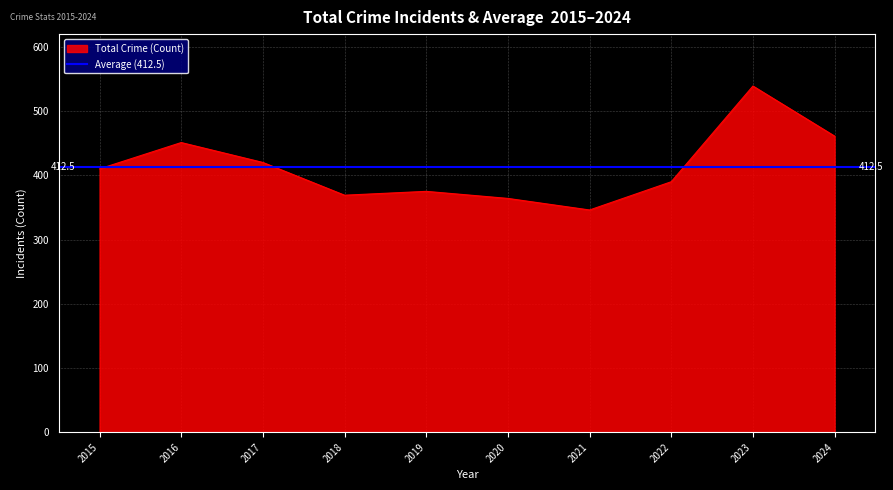

Is it true that Total Crime (Count) equals 900 at 2023?

False